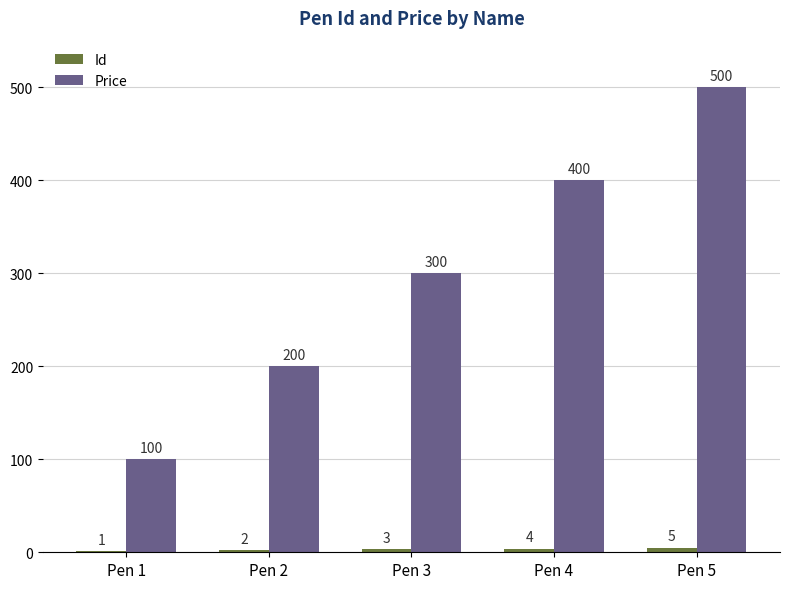

How many distinct data groups are displayed?

2